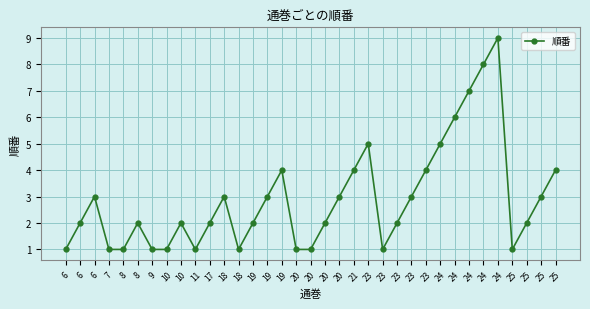

At which category does the chart reach its minimum across all series?

6